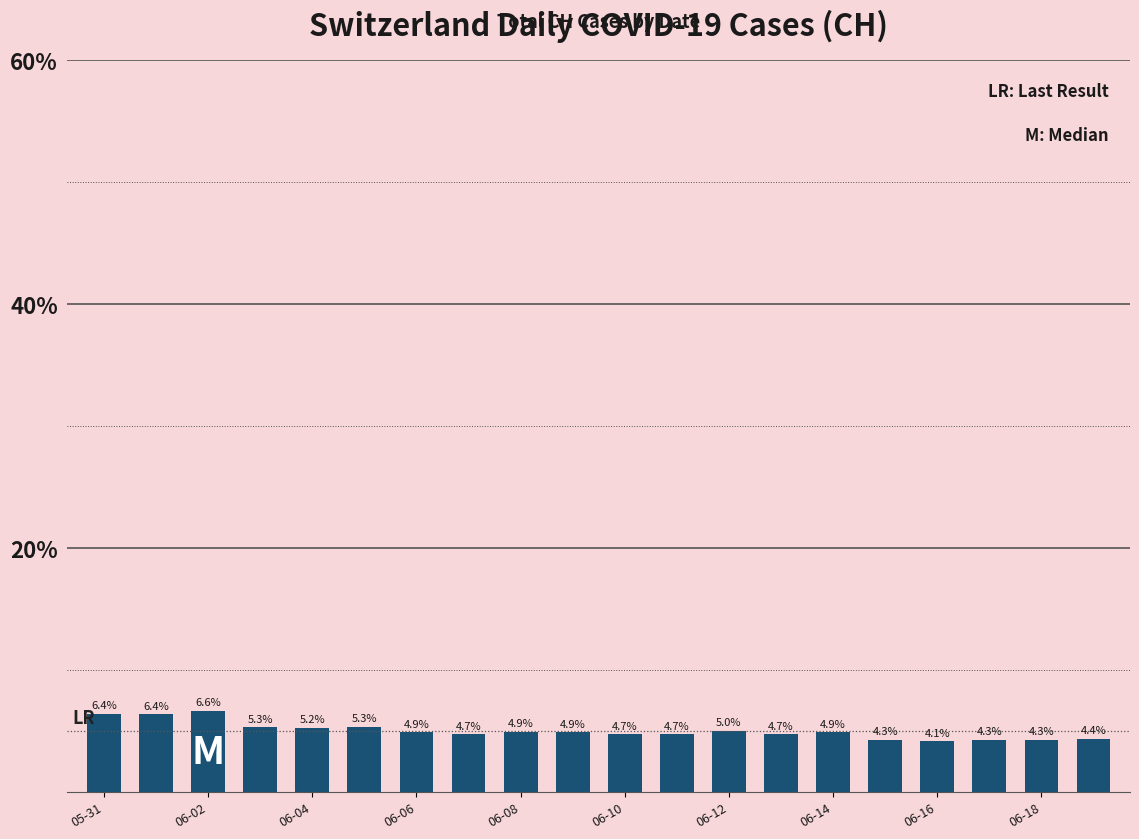

What is the difference between the second highest and minimum values?

2.3